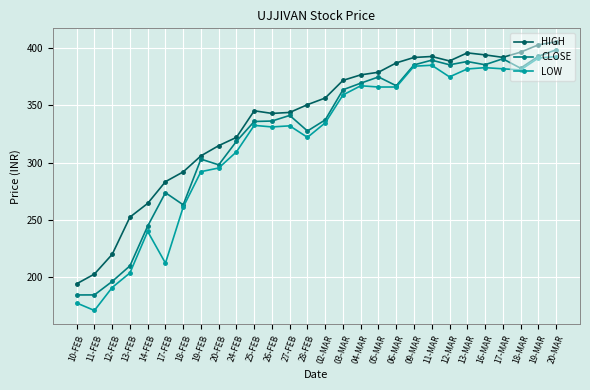

True or false: LOW and HIGH cross at least once.

False